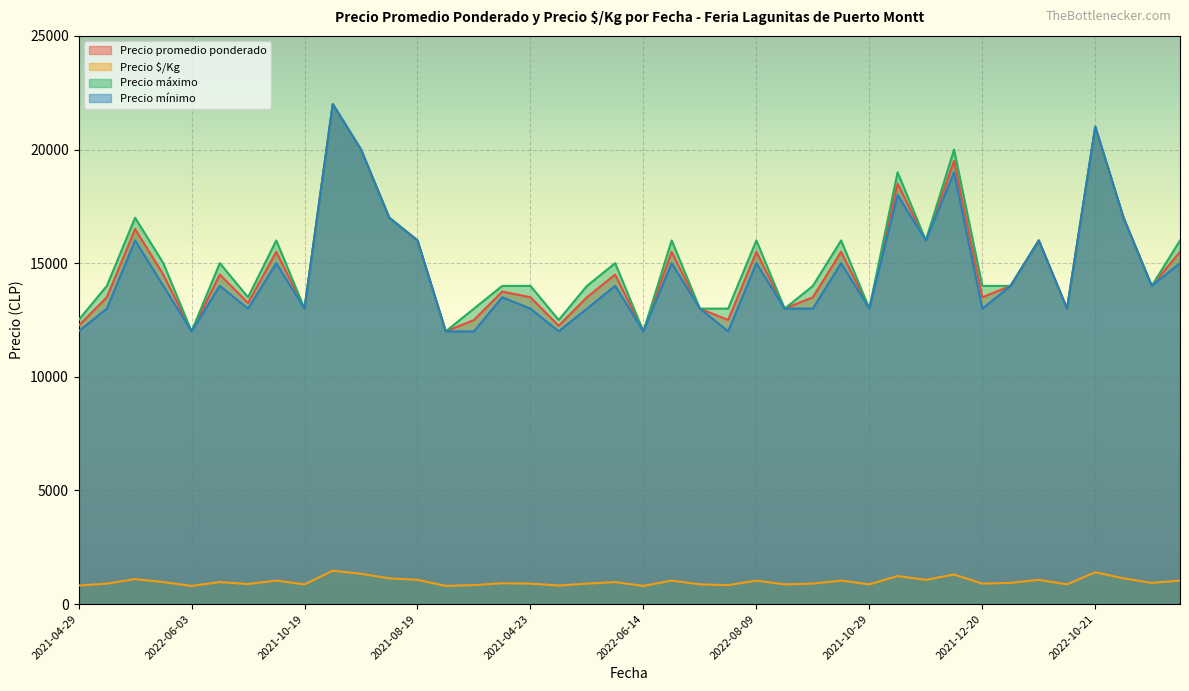

Where does the Precio $/Kg series first go above 933?

2023-03-20